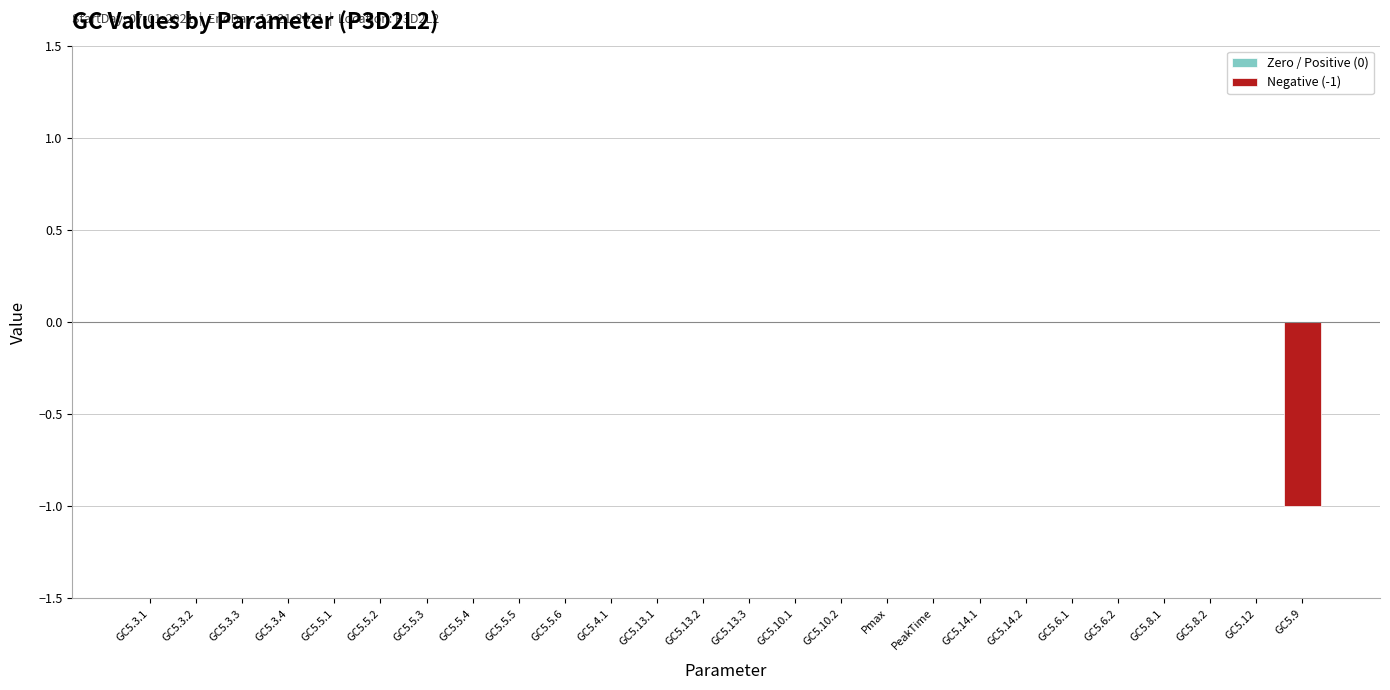

Rank the categories by value from highest to lowest.

GC5.3.1, GC5.3.2, GC5.3.3, GC5.3.4, GC5.5.1, GC5.5.2, GC5.5.3, GC5.5.4, GC5.5.5, GC5.5.6, GC5.4.1, GC5.13.1, GC5.13.2, GC5.13.3, GC5.10.1, GC5.10.2, Pmax, PeakTime, GC5.14.1, GC5.14.2, GC5.6.1, GC5.6.2, GC5.8.1, GC5.8.2, GC5.12, GC5.9, 26